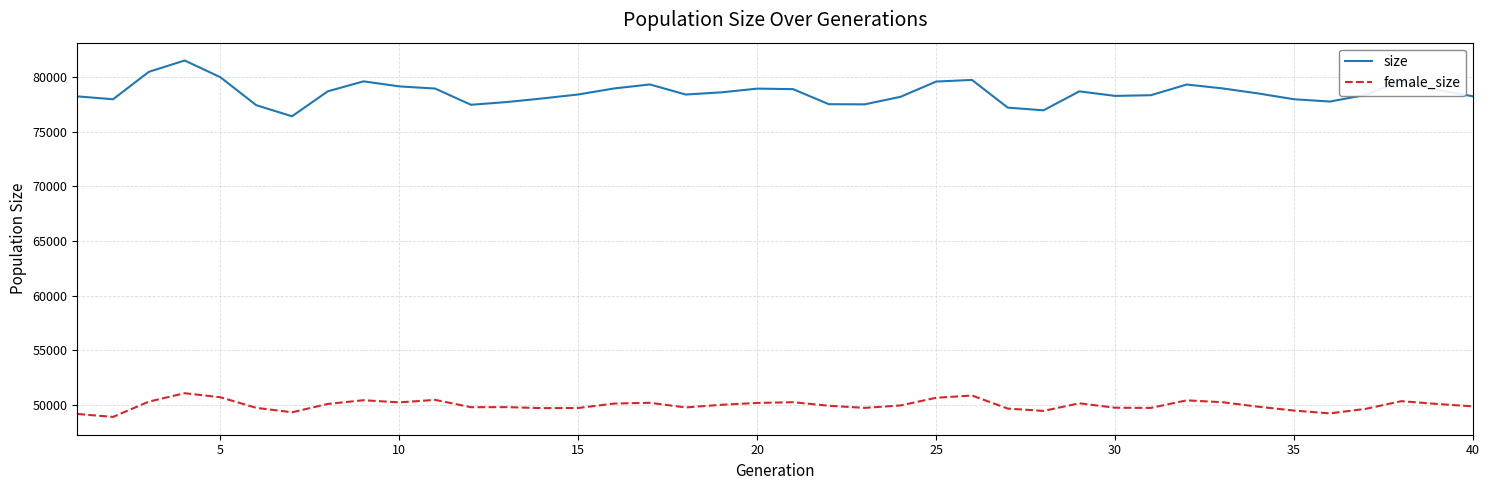

Which series has the largest total across all categories?

size